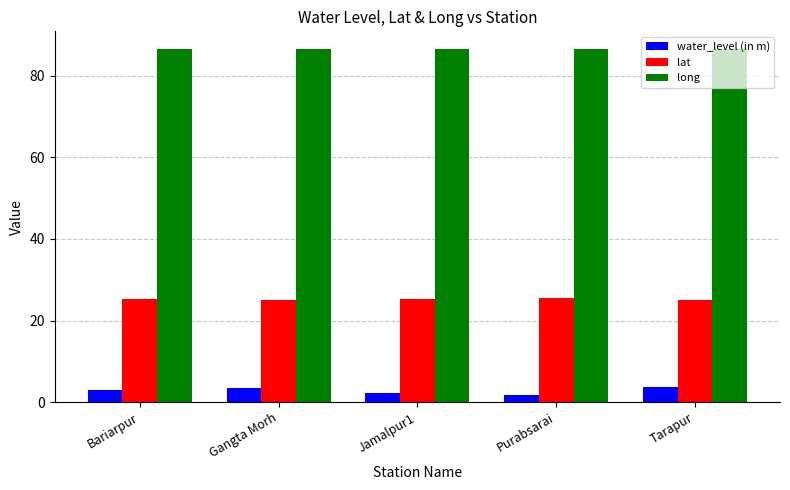

Rank the series at Gangta Morh from lowest to highest value.

water_level (in m), lat, long